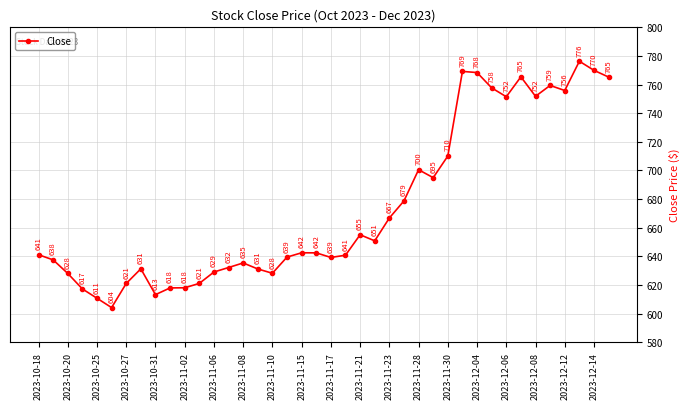

What is the greatest value displayed?

776.3